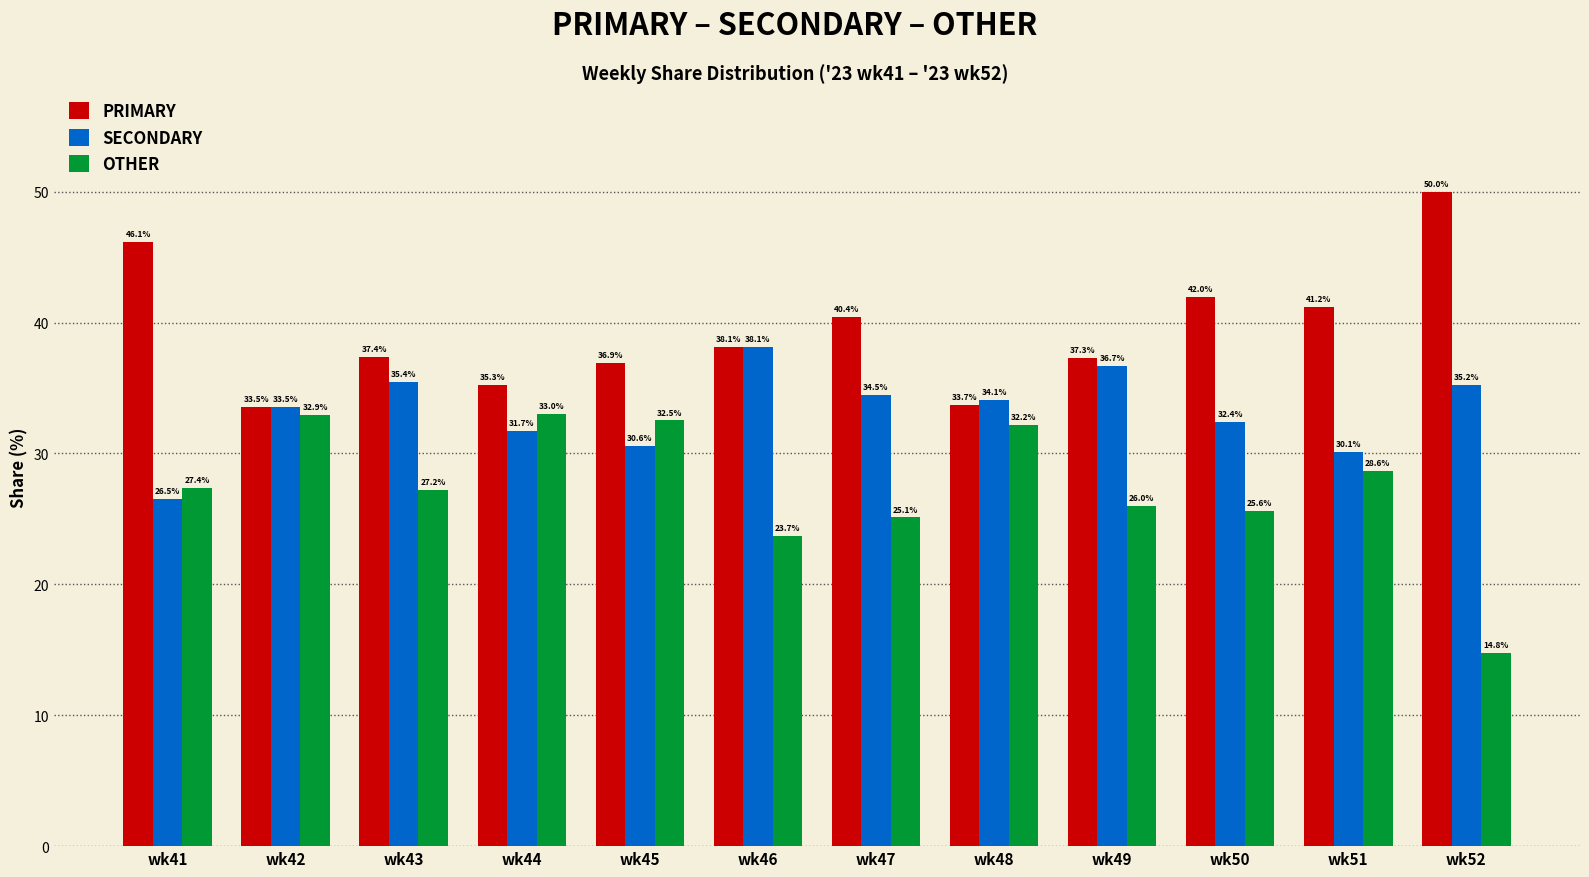

Rank the categories by OTHER value from lowest to highest.

wk52, wk46, wk47, wk50, wk49, wk43, wk41, wk51, wk48, wk45, wk42, wk44